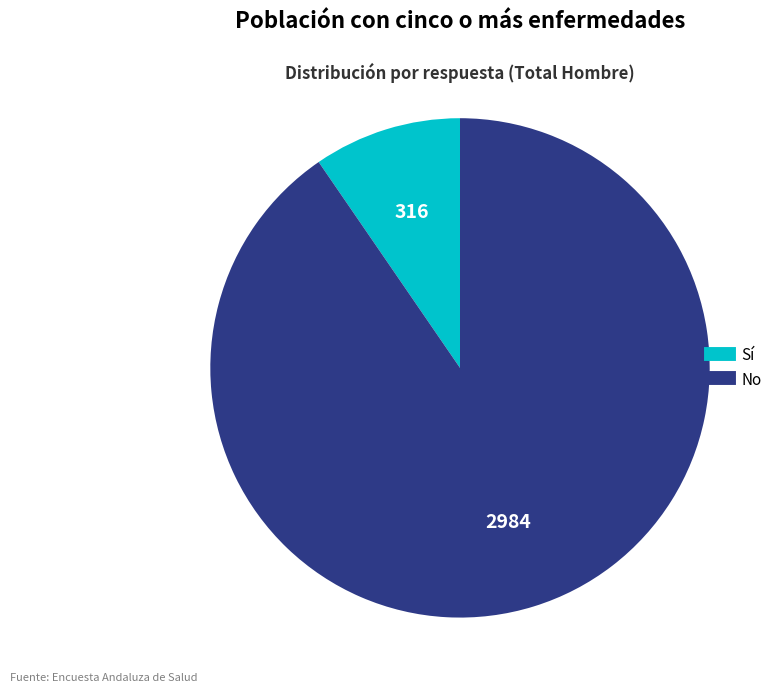

Does any single category account for the majority?

Yes